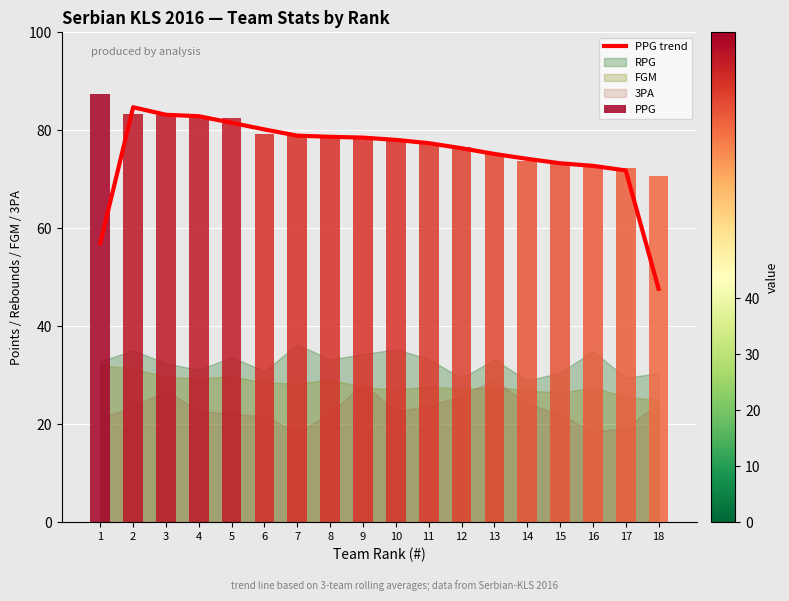

At which category does the chart reach its peak across all series?

2